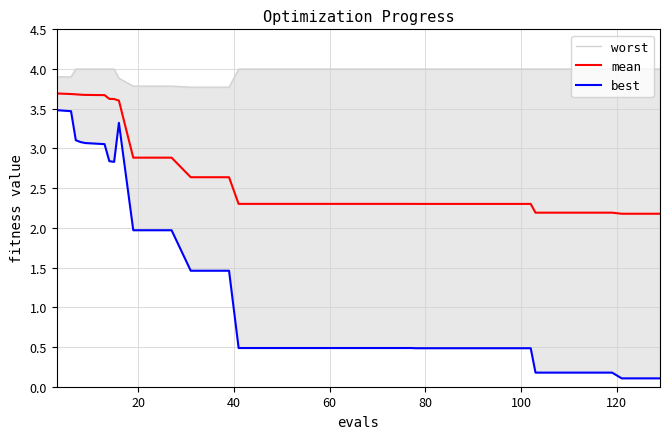

At how many categories does at least one series exceed 3?

40